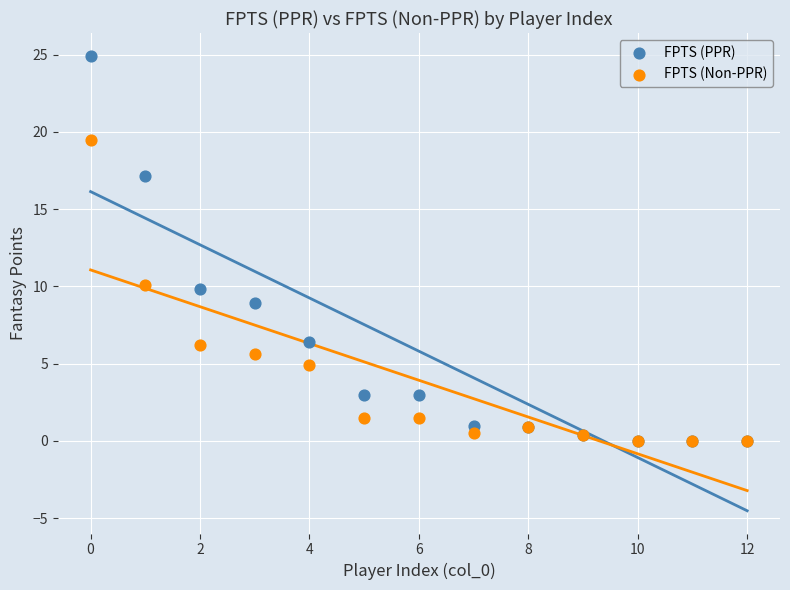

What are all the series names shown in the legend?

FPTS (PPR), FPTS (Non-PPR)